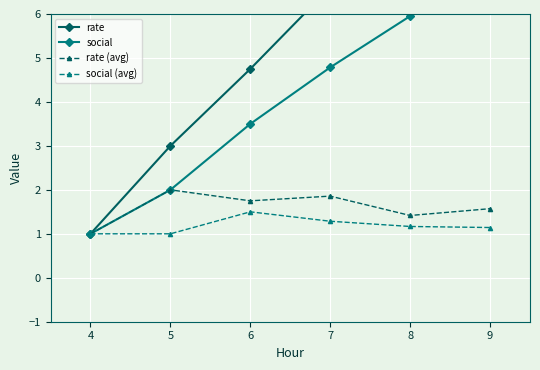

Is it true that social (avg) equals 1.6 at 8?

False